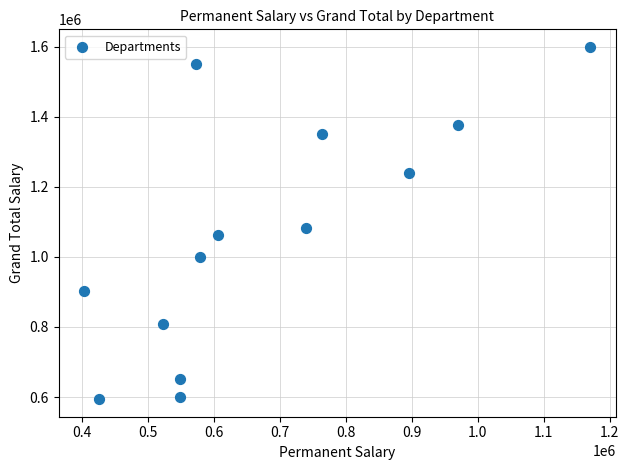

What Y value in the scatter plot is closest to 1096818?

1081214.6